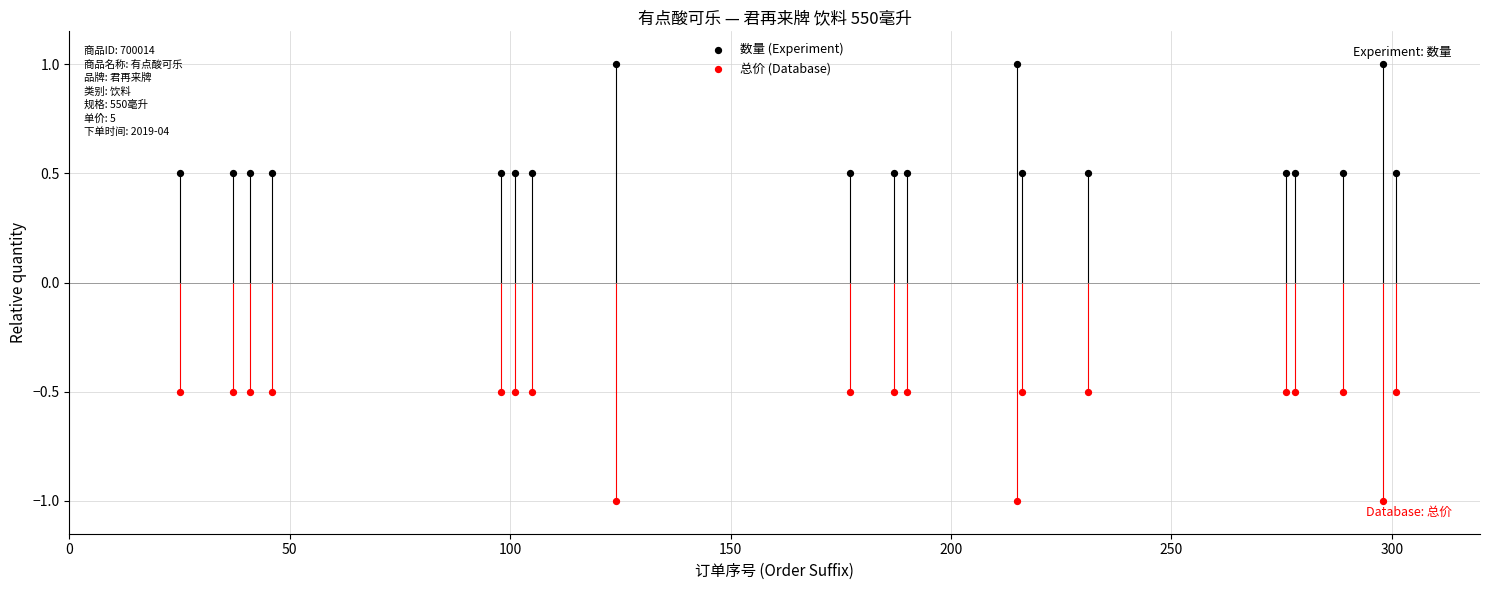

Which series reaches the minimum Y coordinate?

总价 (Database)